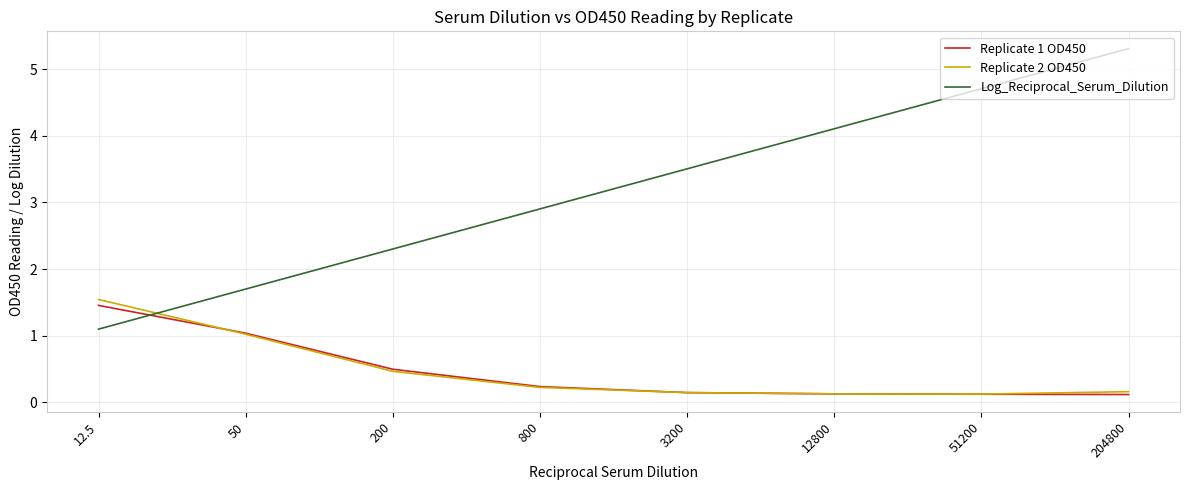

Which series changed the most between 12.5 and 3200?

Log_Reciprocal_Serum_Dilution